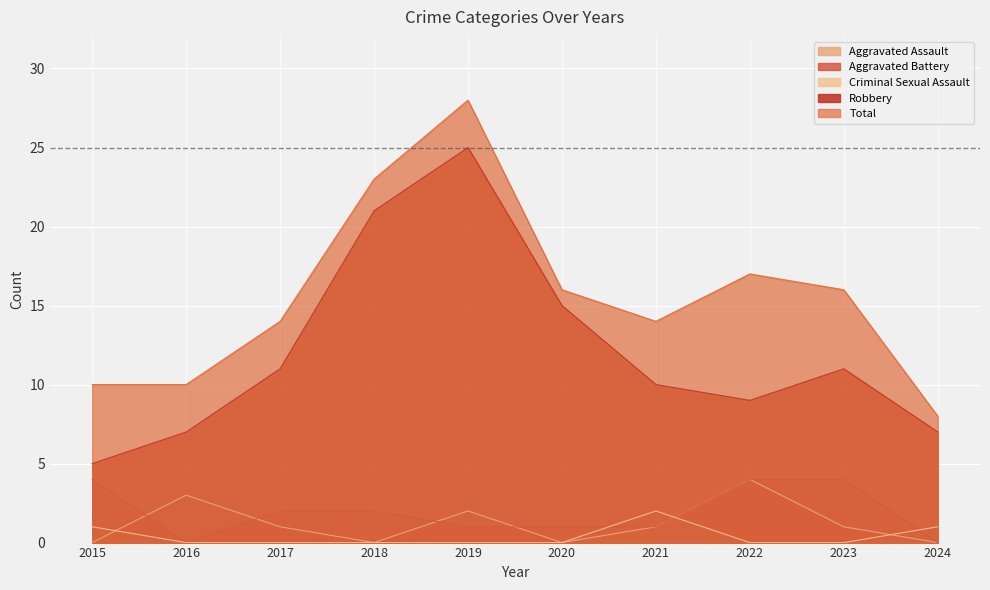

How many Robbery values are between 7 and 15?

7